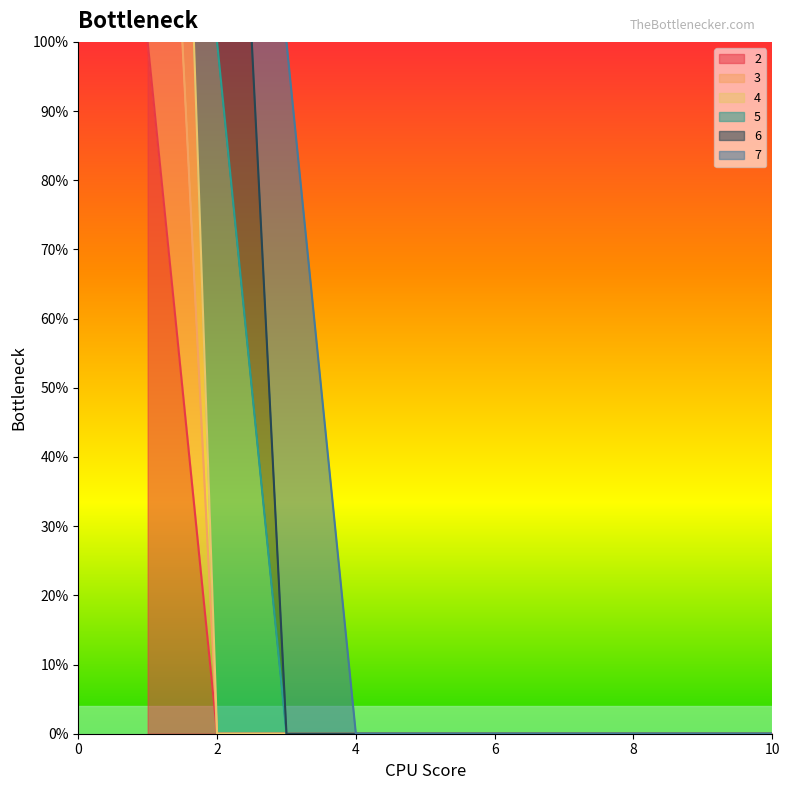

Rank the categories by 3 value from lowest to highest.

2, 3, 4, 5, 6, 7, 8, 9, 10, 1